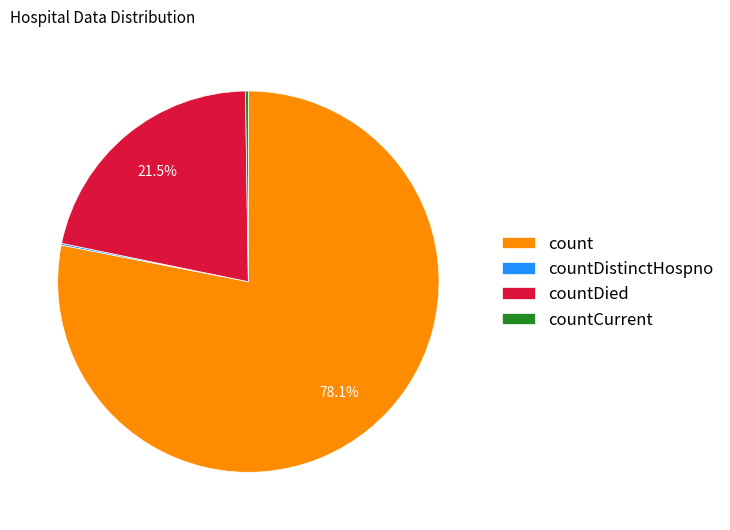

How much of the chart is everything except count?

21.9%